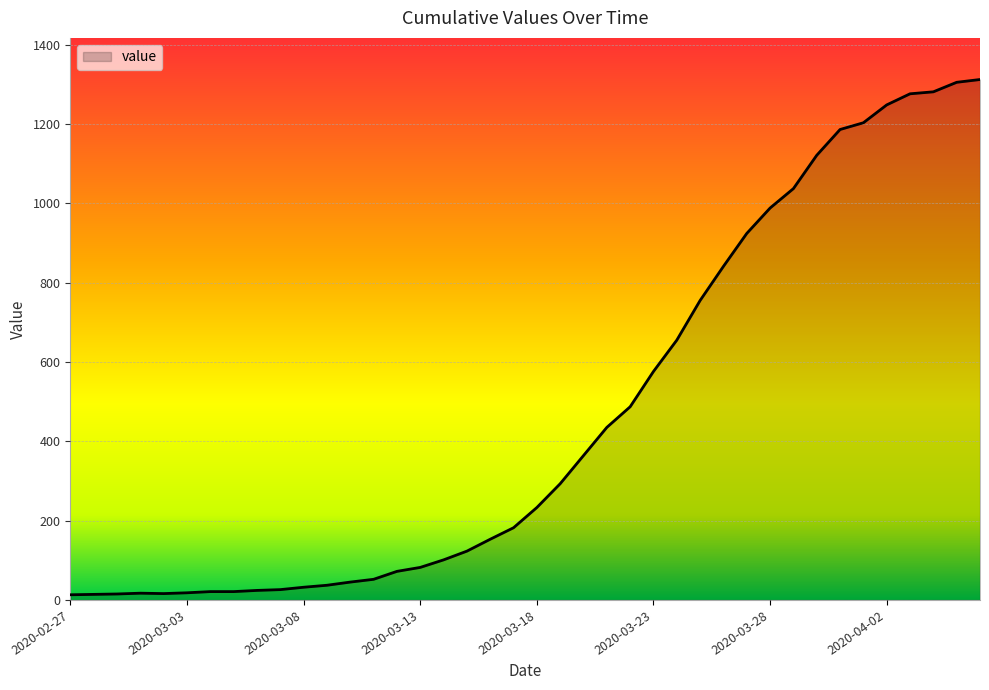

Count the number of categories in the chart.

40